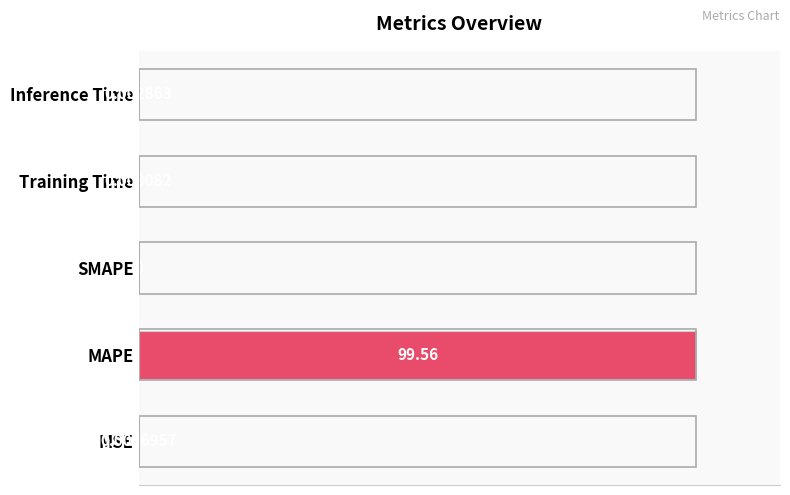

Between MAPE and SMAPE, which is larger?

MAPE